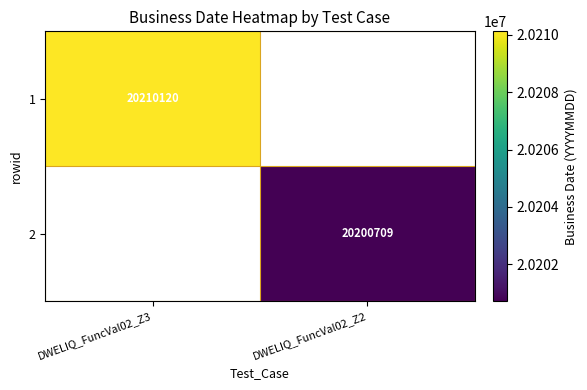

True or false: 2 has a value of 20200709 at DWELIQ_FuncVal02_Z2.

True